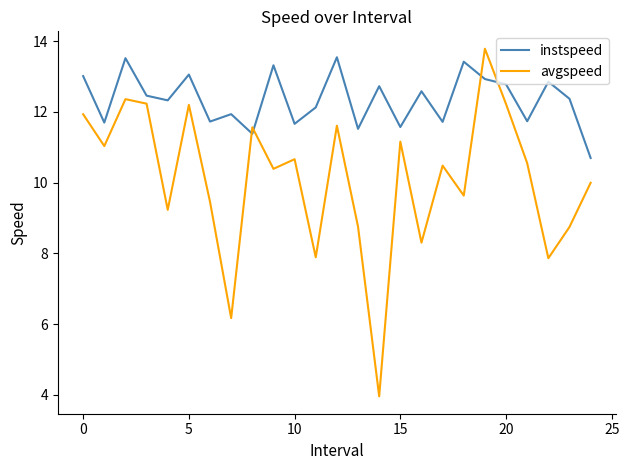

How many times do instspeed and avgspeed cross each other?

4